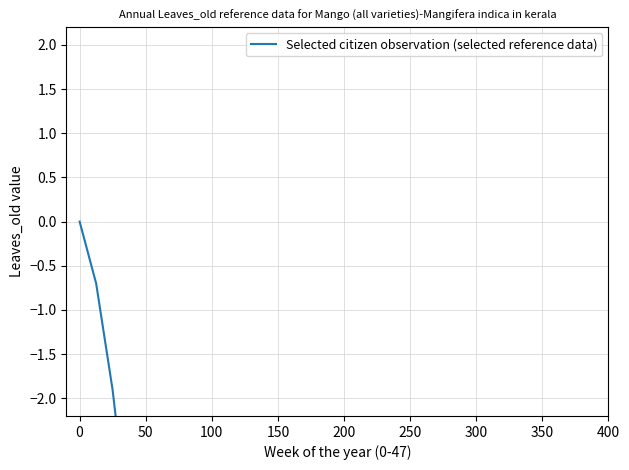

What is the smallest value displayed?

-274.3